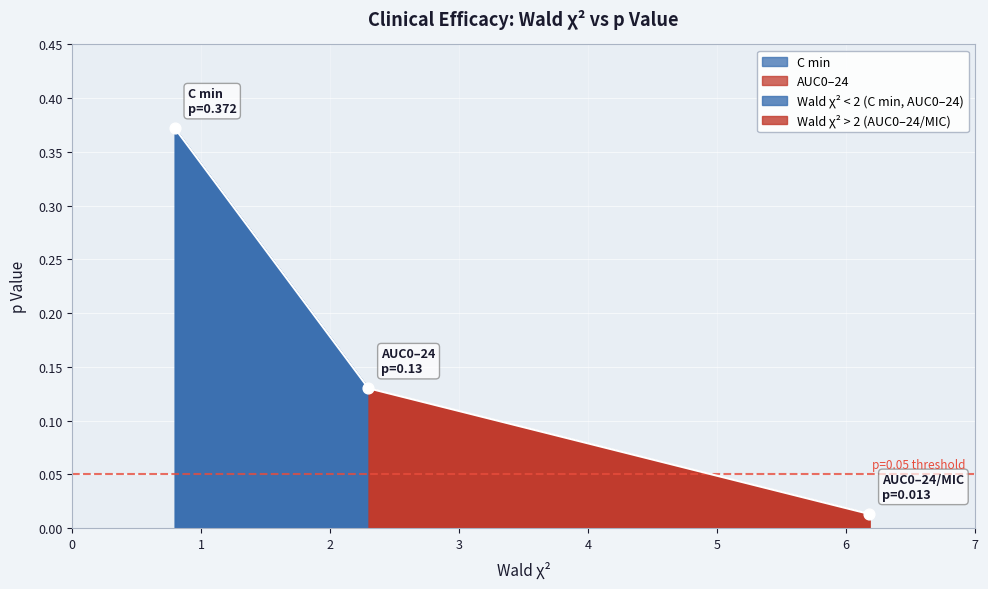

Between C min and AUC0–24/MIC, which is larger?

C min